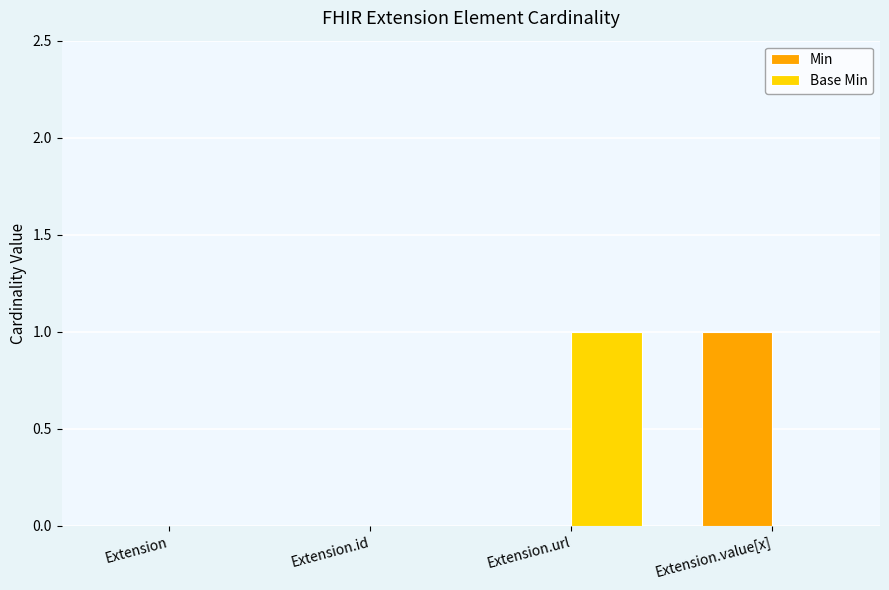

Are the bars grouped side by side (vs. stacked)?

Yes